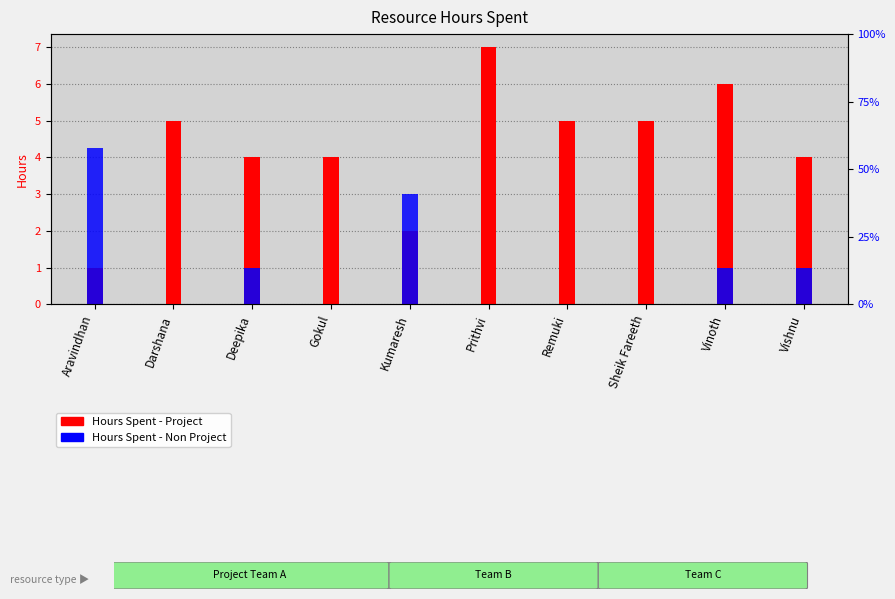

How many values in Hours Spent - Non Project are above zero?

5